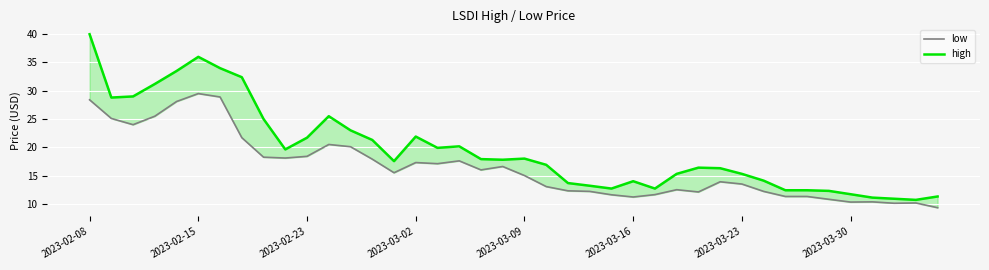

In high, how many points are higher than both neighbors (excluding endpoints)?

7